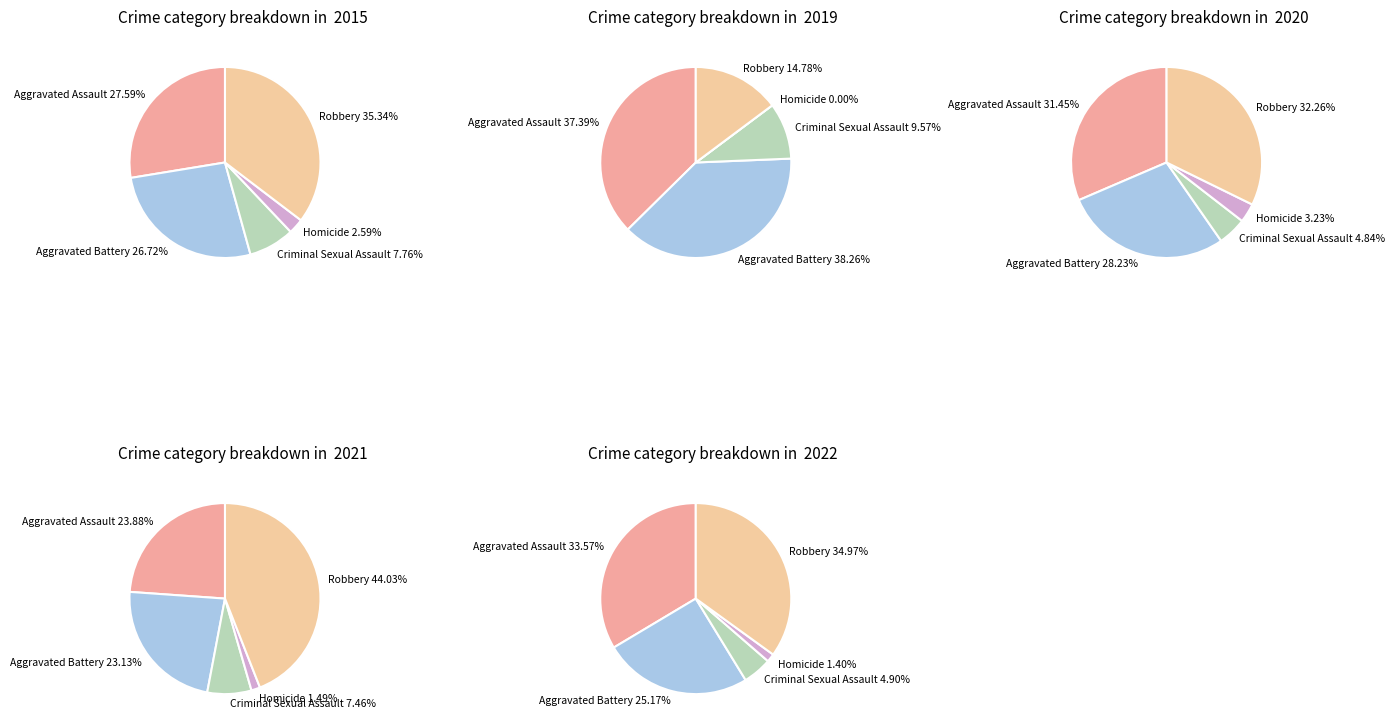

Which category has the biggest portion of the pie?

Robbery